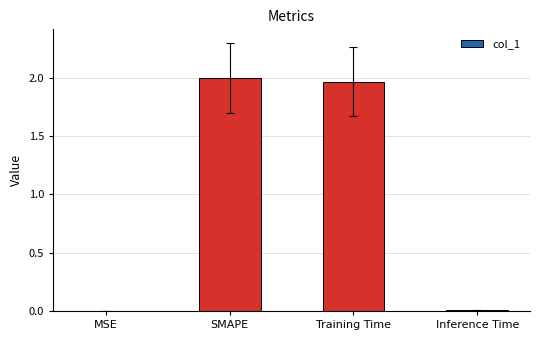

Where does the data first go above 1?

SMAPE